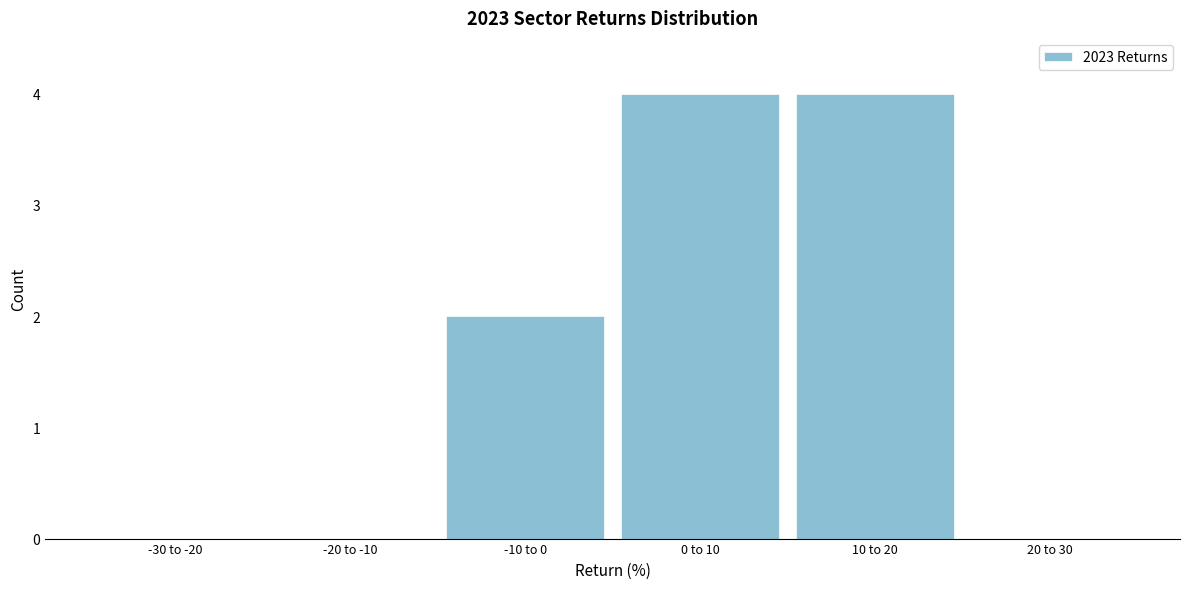

Reading right to left, transcribe all the data shown in this chart.

20 to 30=0	10 to 20=4	0 to 10=4	-10 to 0=2	-20 to -10=0	-30 to -20=0